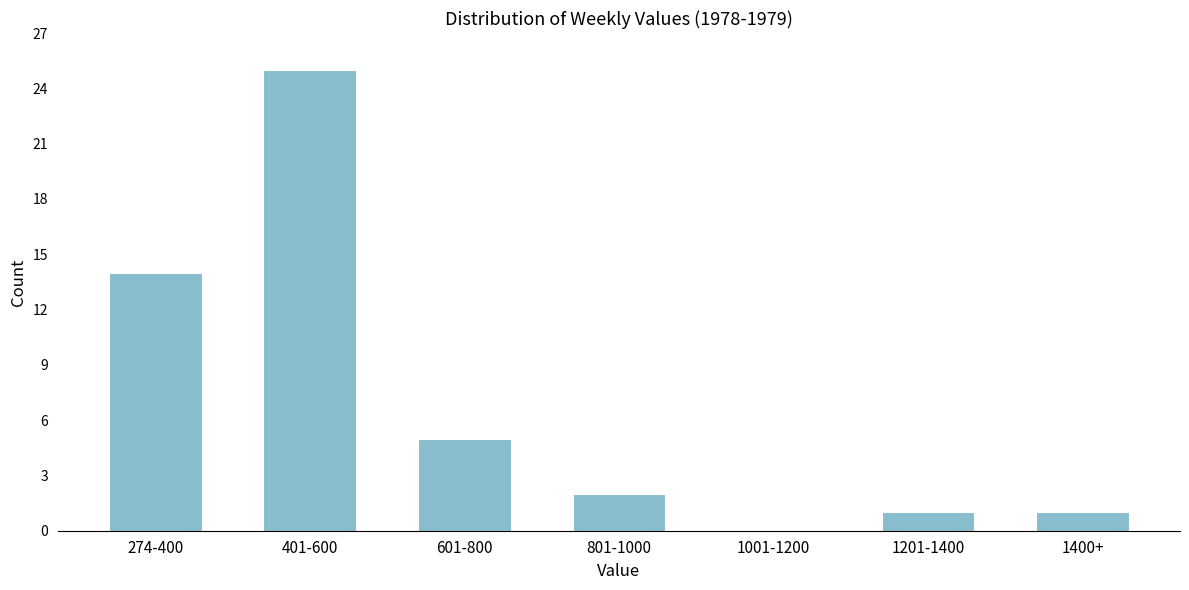

Reading left to right, list all the values displayed in this chart.

274-400=14	401-600=25	601-800=5	801-1000=2	1001-1200=0	1201-1400=1	1400+=1